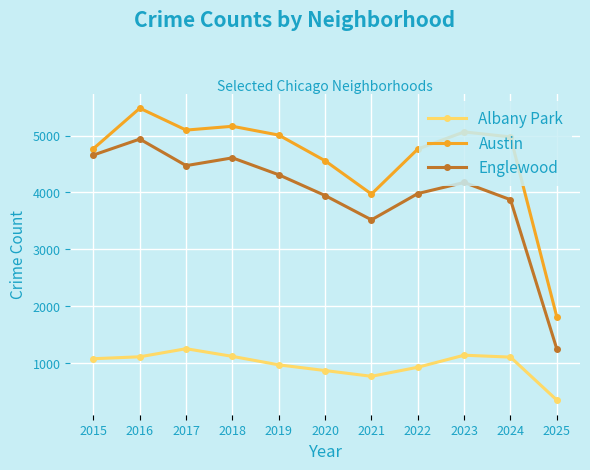

Which series changed the most between 2016 and 2018?

Englewood